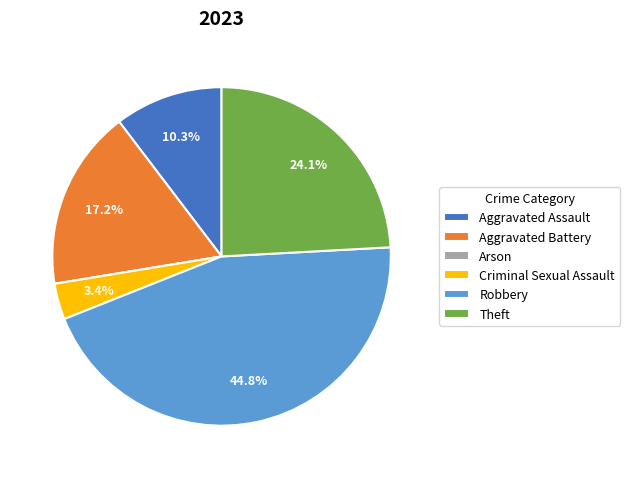

To the nearest percent, what is the combined percentage of Robbery and Aggravated Assault?

55%